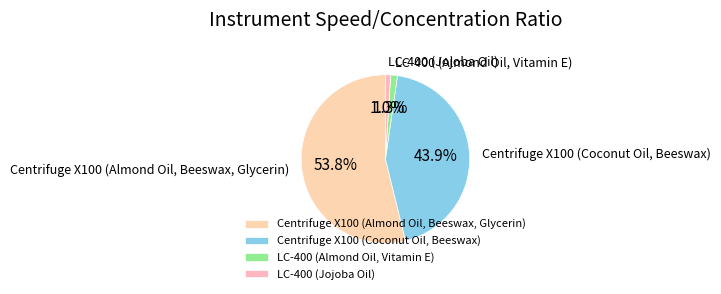

Between Centrifuge X100 (Coconut Oil, Beeswax) and LC-400 (Almond Oil, Vitamin E), which is larger?

Centrifuge X100 (Coconut Oil, Beeswax)